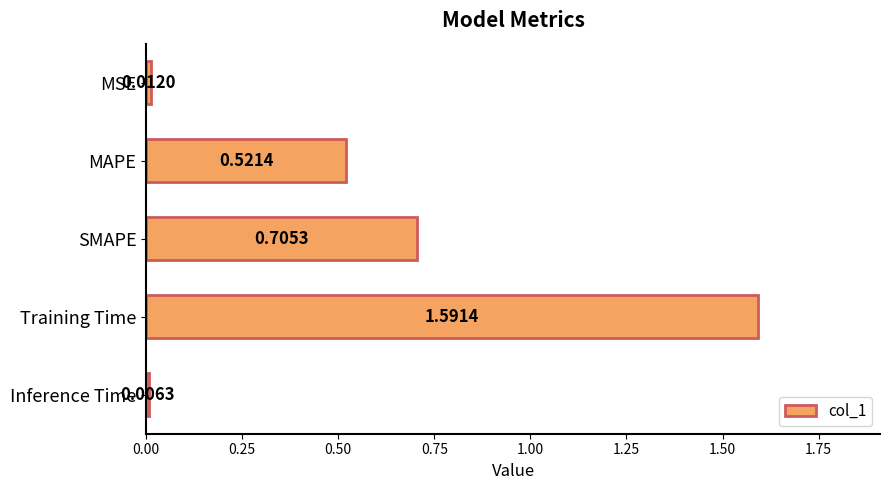

Rank the categories by value from highest to lowest.

Training Time, SMAPE, MAPE, MSE, Inference Time